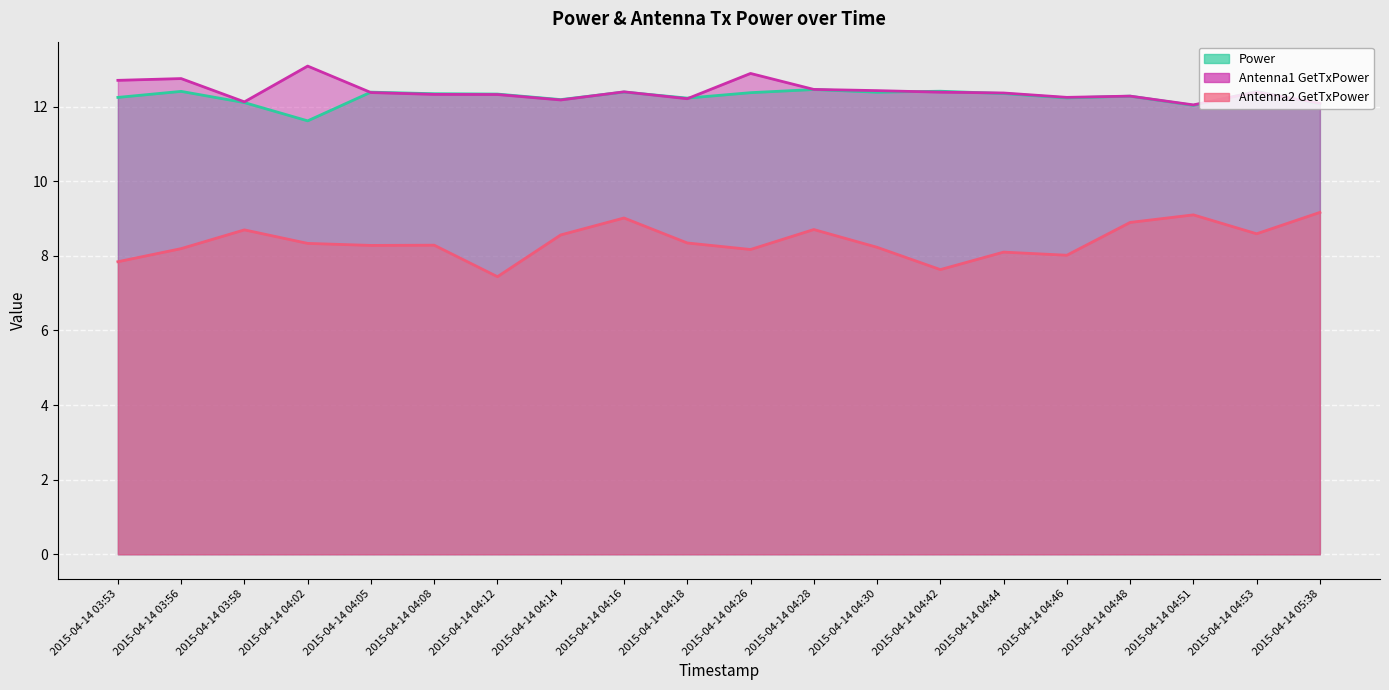

What is the difference between the Antenna2 GetTxPower values at 2015-04-14 04:46 and 2015-04-14 04:42?

0.4